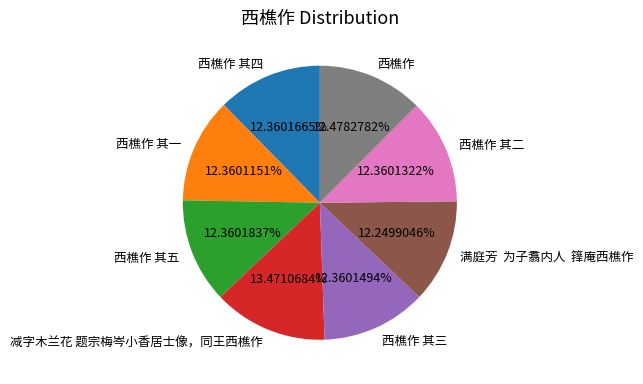

What percentage is the 西樵作 其四 slice, to the nearest percent?

12%